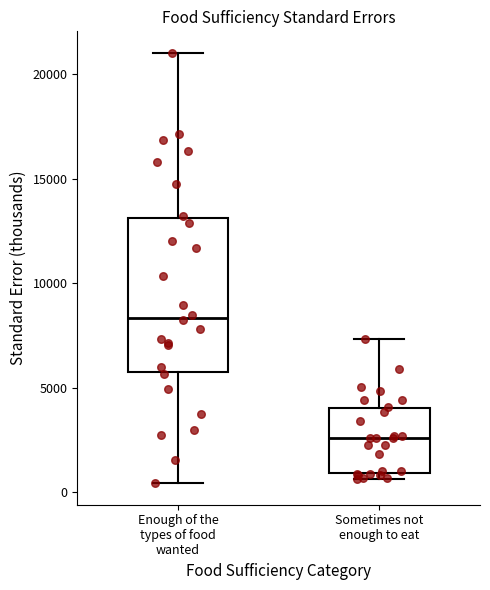

Where does the median line of the box for Enough of the types of food wanted sit on the y-axis? The values are not printed on the chart, so give them approximately, as read against the axis.

8500